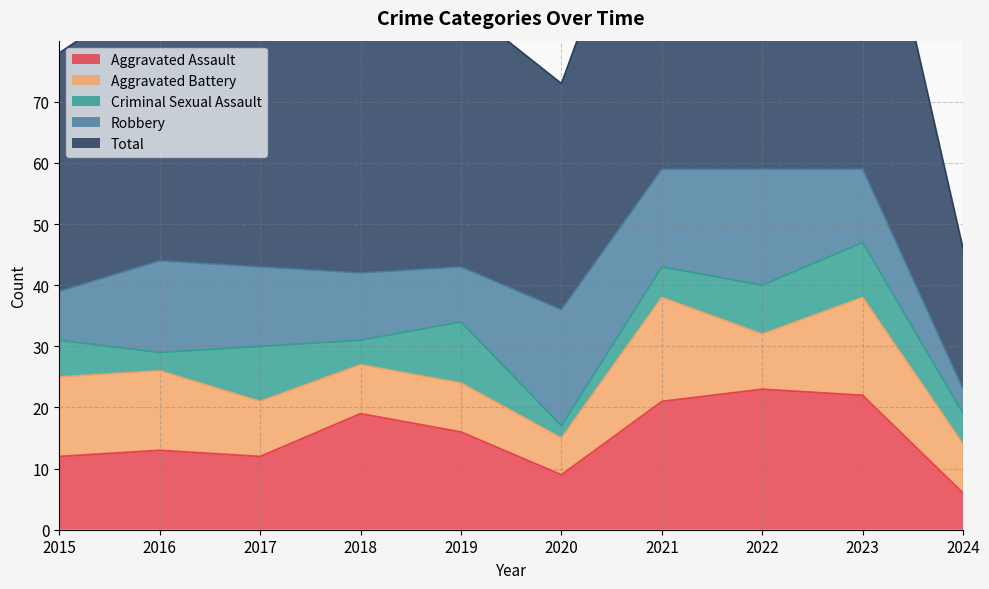

How many lines are shown in the chart?

5